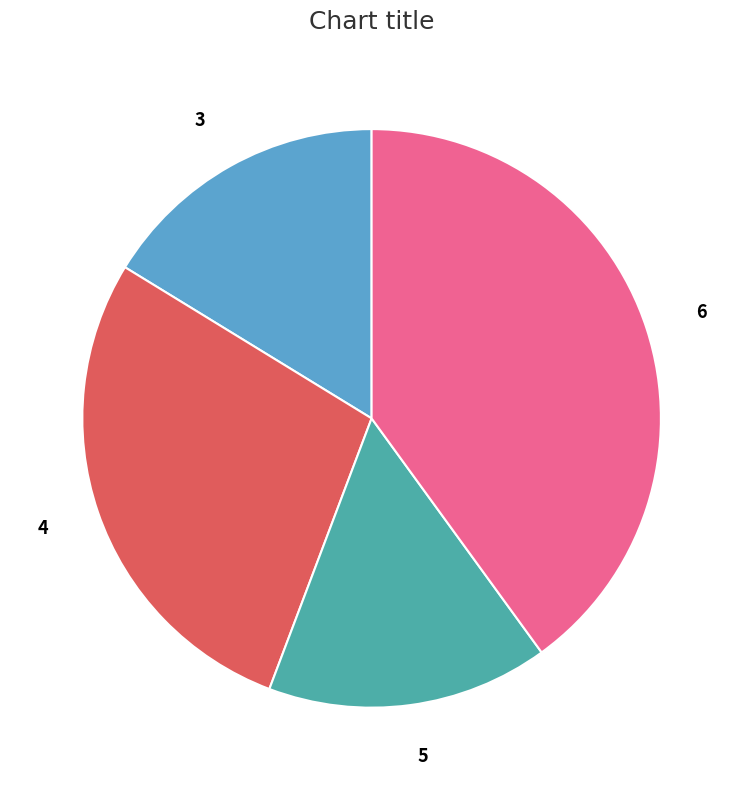

Combined, do 3 and 5 account for over 50%?

No